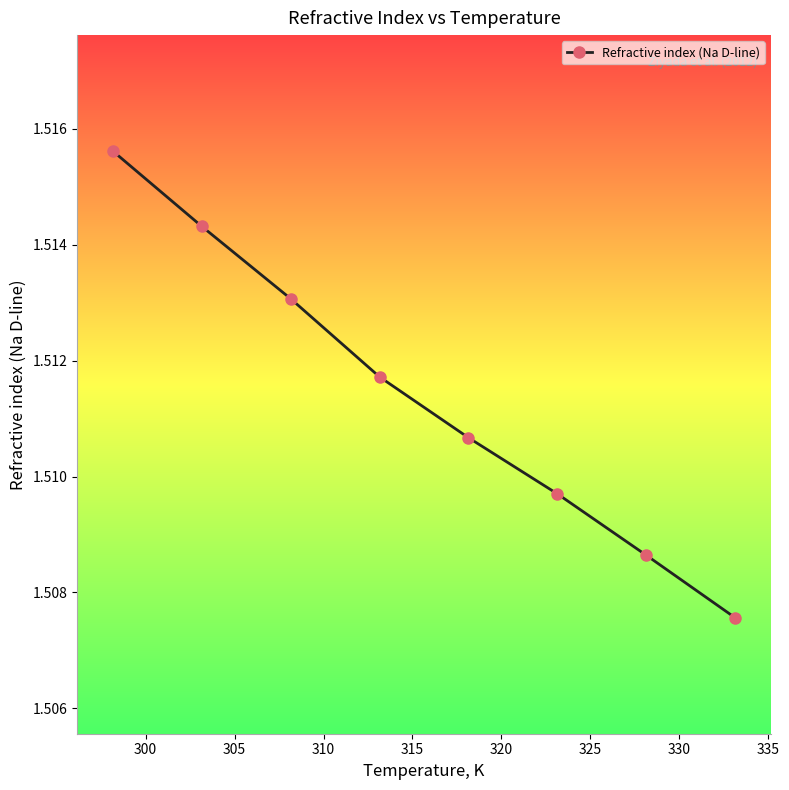

What is the sum of all values?

12.1